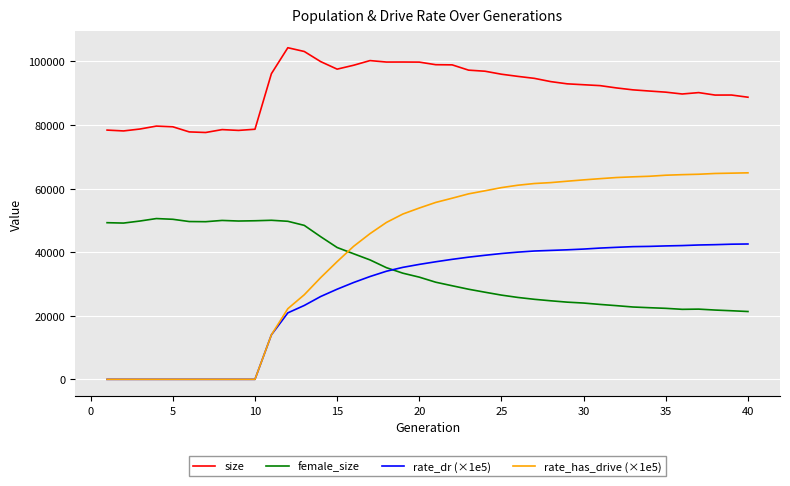

What is the maximum value shown in the chart?

104289.0